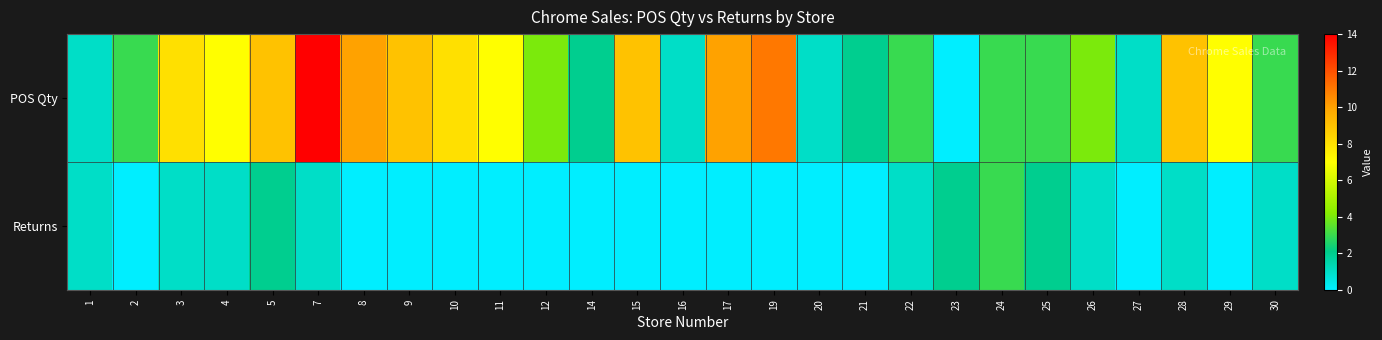

At which category is the sum across all series the highest?

7